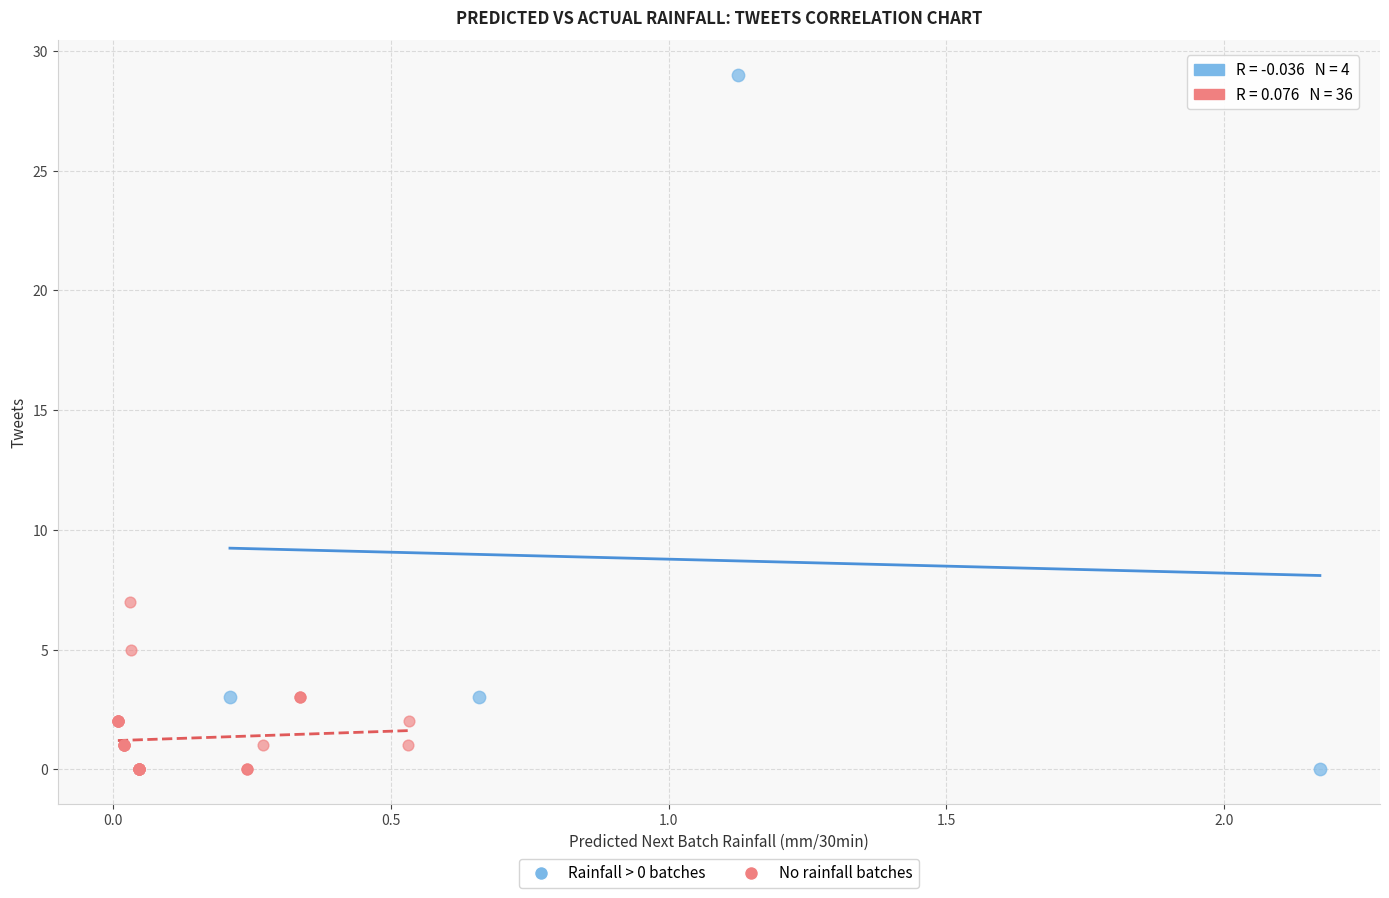

Which series has the widest spread of Y values?

Rainfall > 0 batches